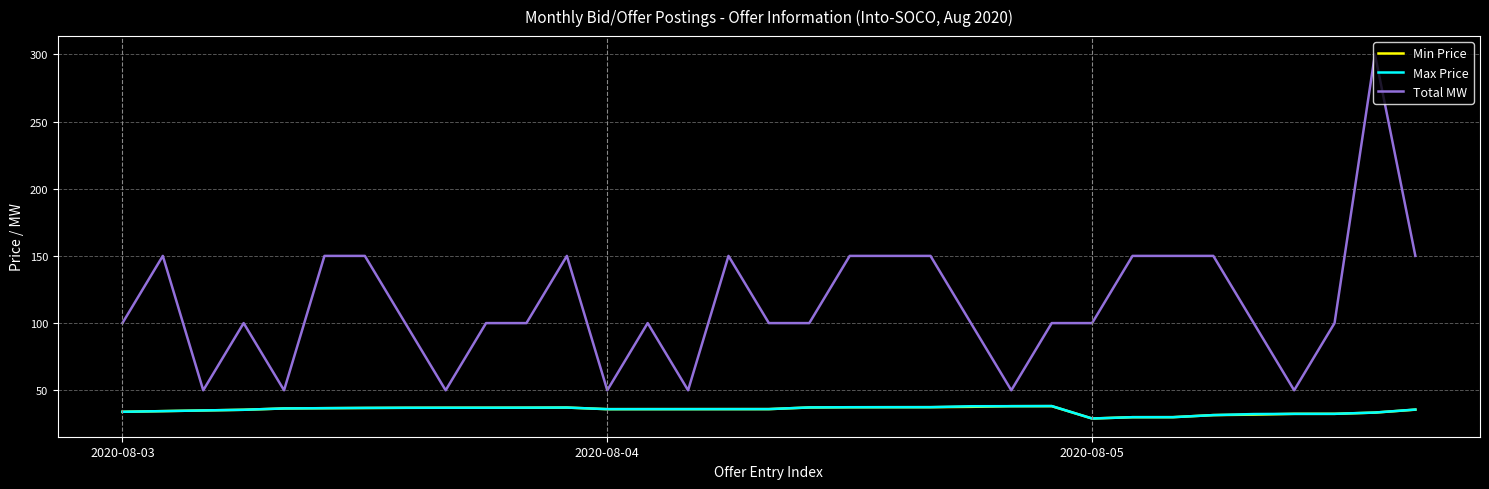

What is the lowest value of the Max Price series?

29.0